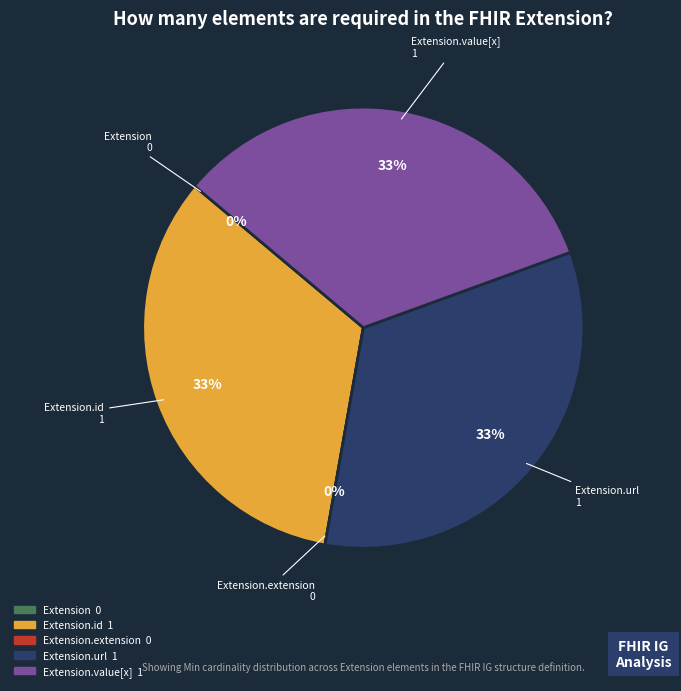

Is there any slice that represents more than half of the pie?

Yes